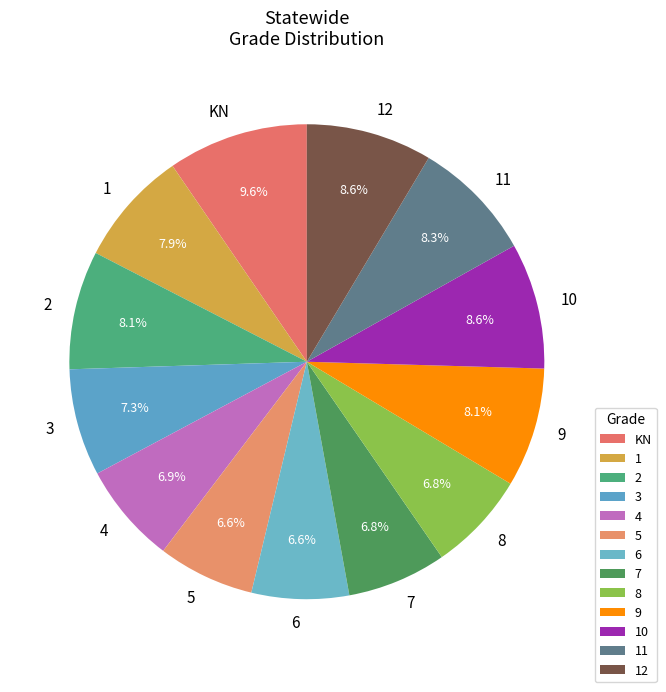

What is the largest slice in the pie chart?

KN